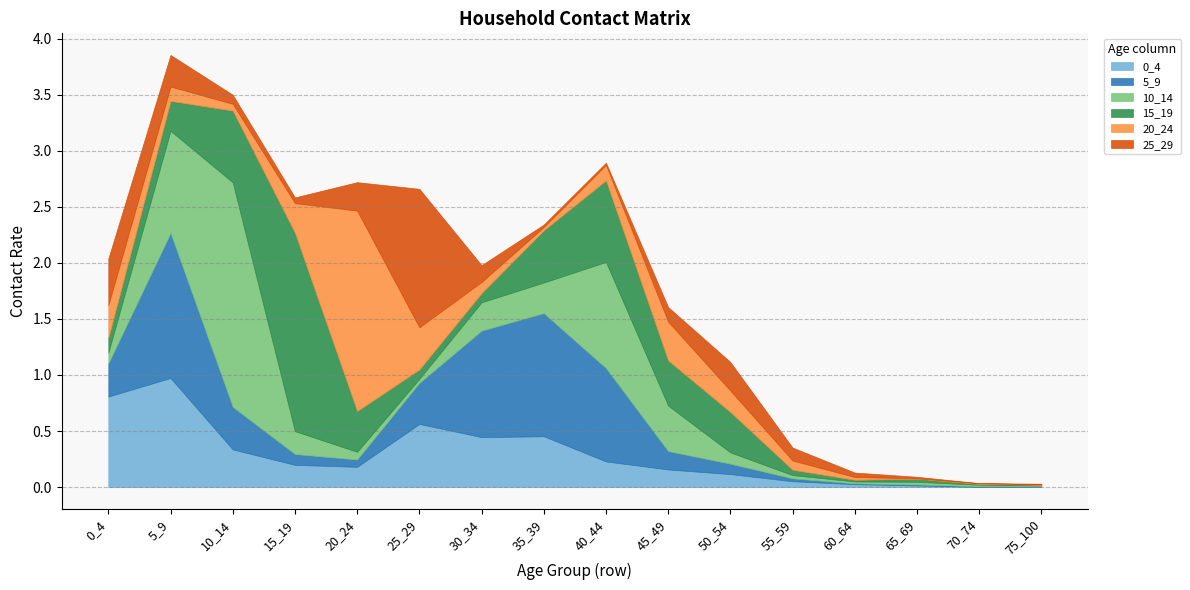

In 20_24, how many points are higher than both neighbors (excluding endpoints)?

3